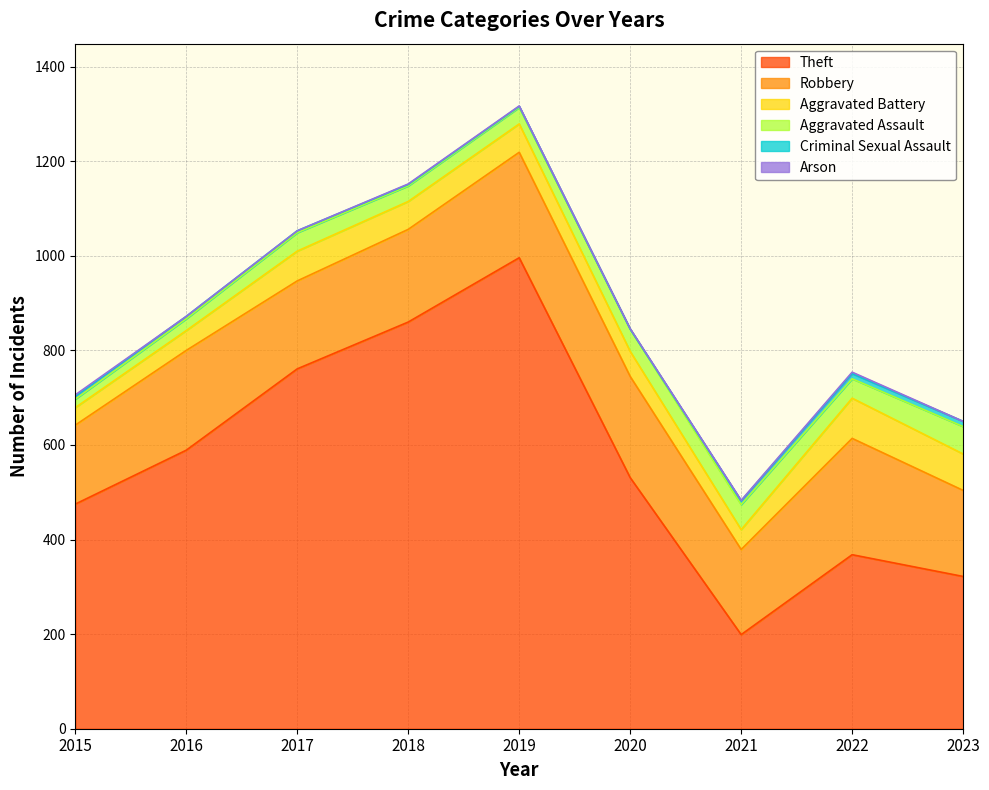

Reading left to right, list all the values displayed in this chart.

Theft: 2015=475	2016=589	2017=761	2018=860	2019=996	2020=531	2021=199	2022=368	2023=322
Robbery: 2015=167	2016=211	2017=186	2018=196	2019=223	2020=214	2021=180	2022=246	2023=182
Aggravated Battery: 2015=37	2016=42	2017=63	2018=59	2019=60	2020=53	2021=42	2022=85	2023=77
Aggravated Assault: 2015=18	2016=25	2017=39	2018=33	2019=35	2020=47	2021=53	2022=41	2023=58
Criminal Sexual Assault: 2015=6	2016=5	2017=4	2018=3	2019=2	2020=0	2021=8	2022=11	2023=11
Arson: 2015=3	2016=0	2017=0	2018=1	2019=1	2020=1	2021=1	2022=3	2023=0